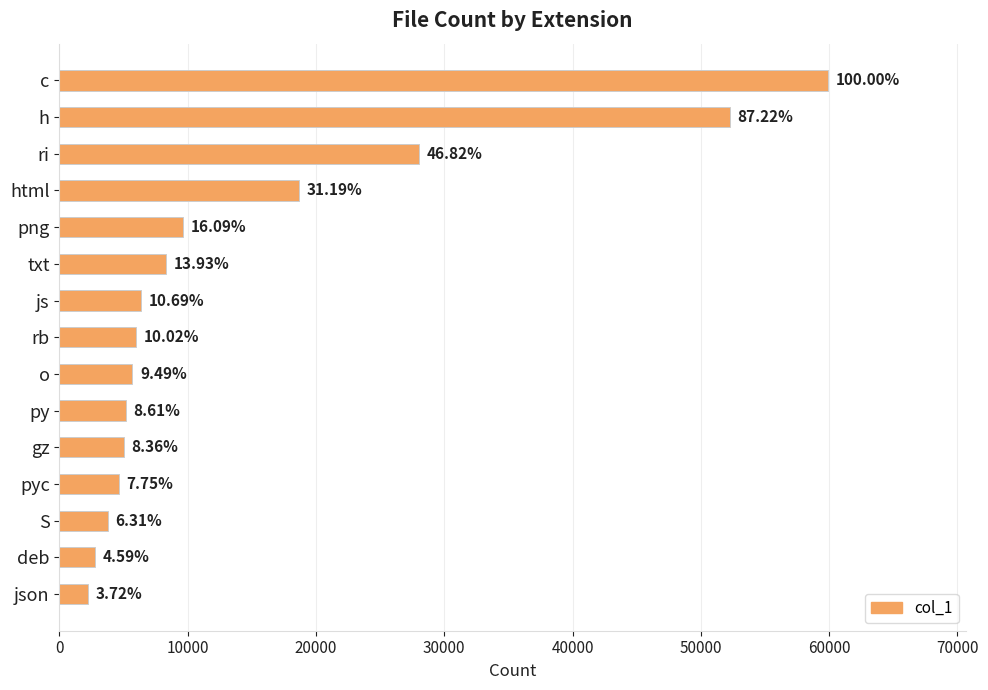

How many bars are there in total?

15